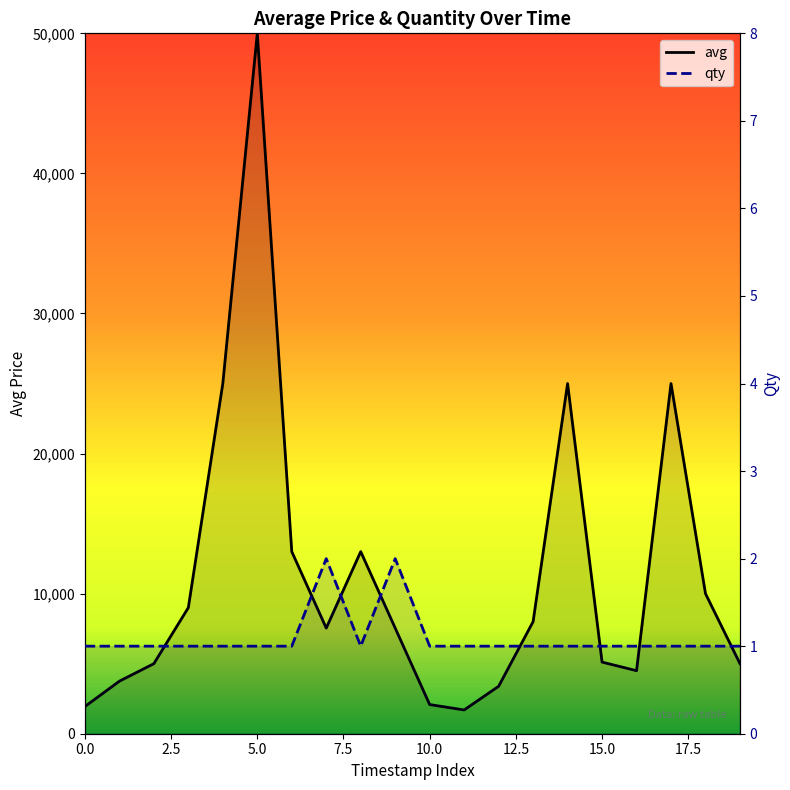

The value of qty at 17.5 is 3. True or false?

False